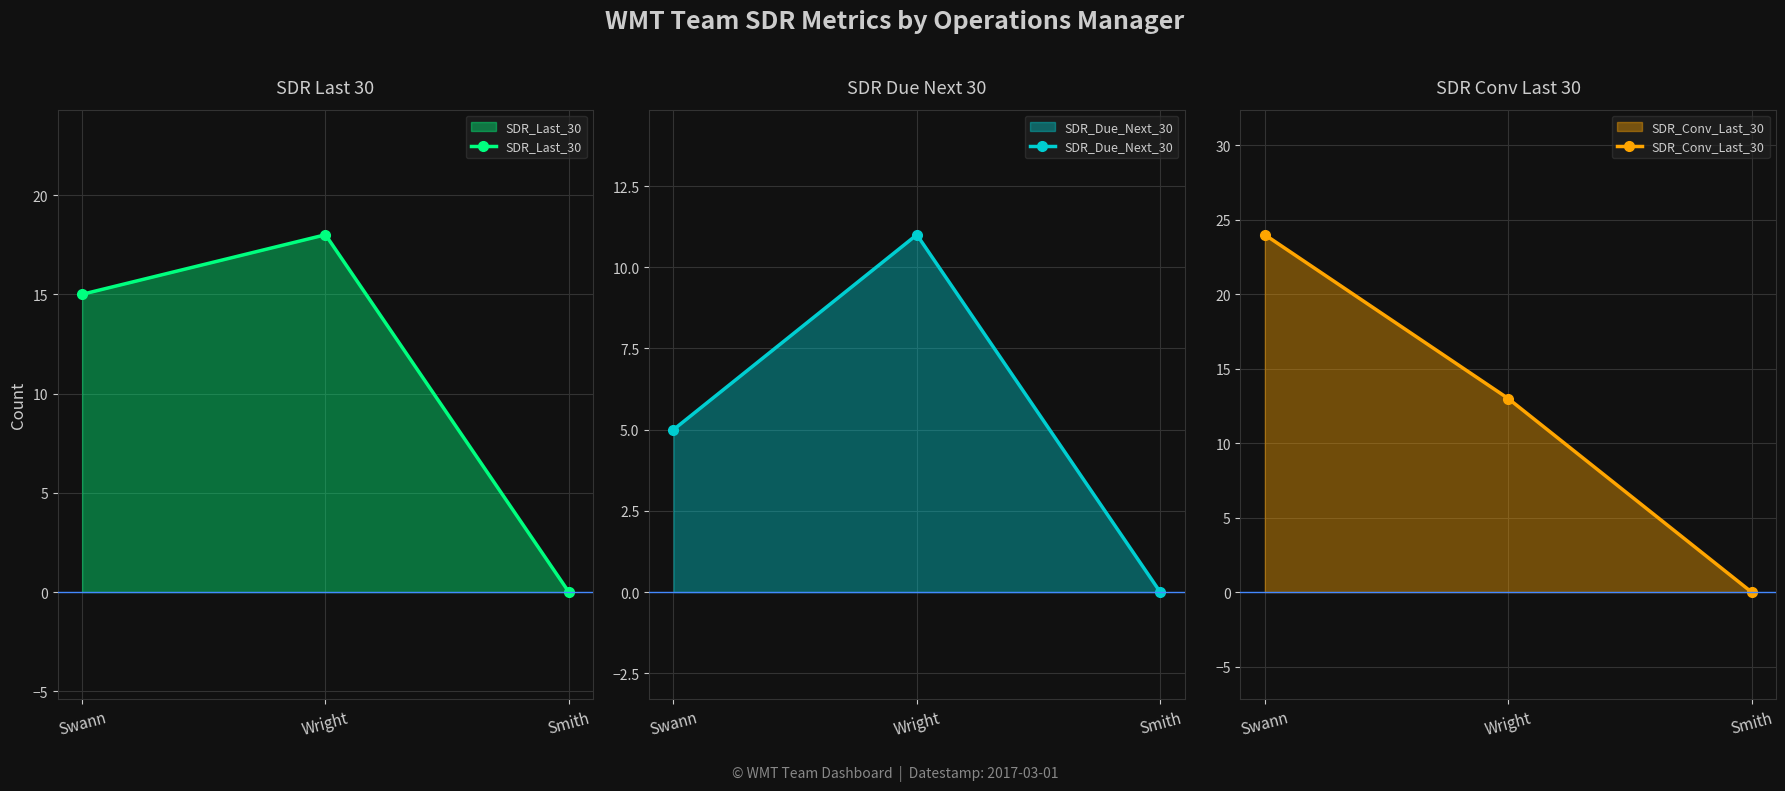

What position from the left is Smith?

3